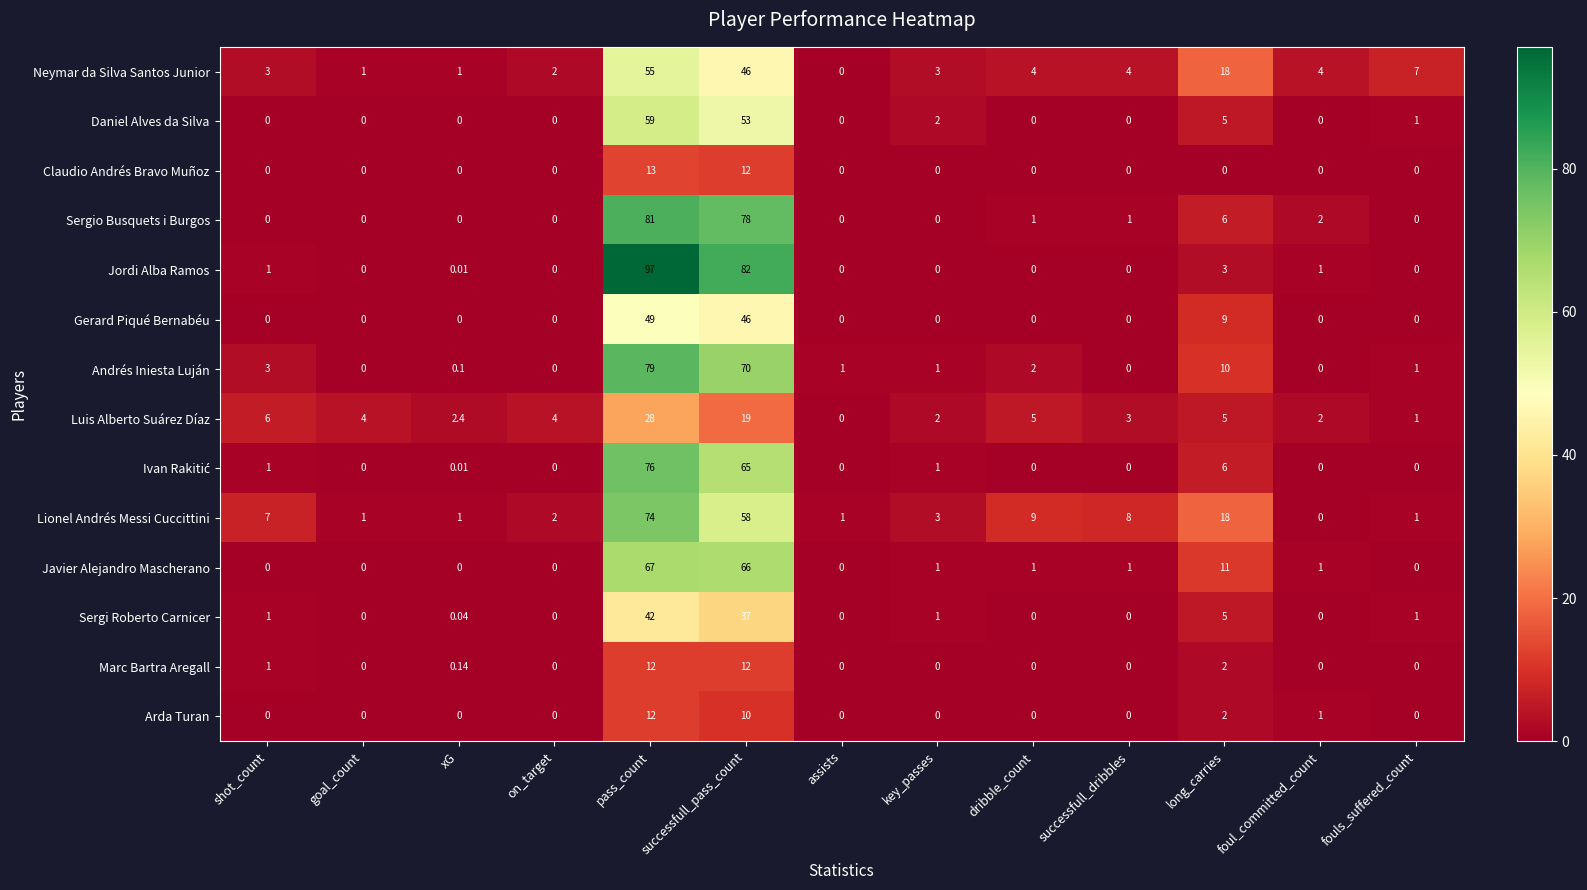

Which series has the widest spread of values?

Jordi Alba Ramos